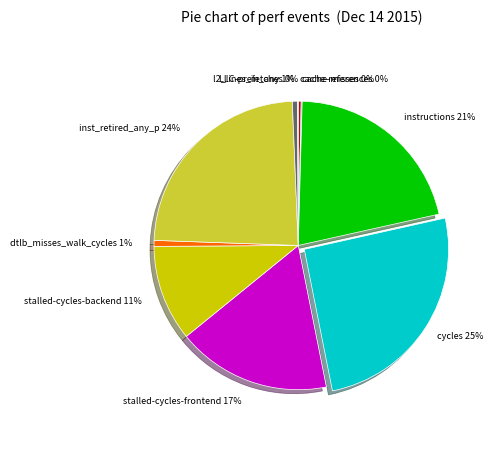

To the nearest percent, what portion does stalled-cycles-backend represent?

11%